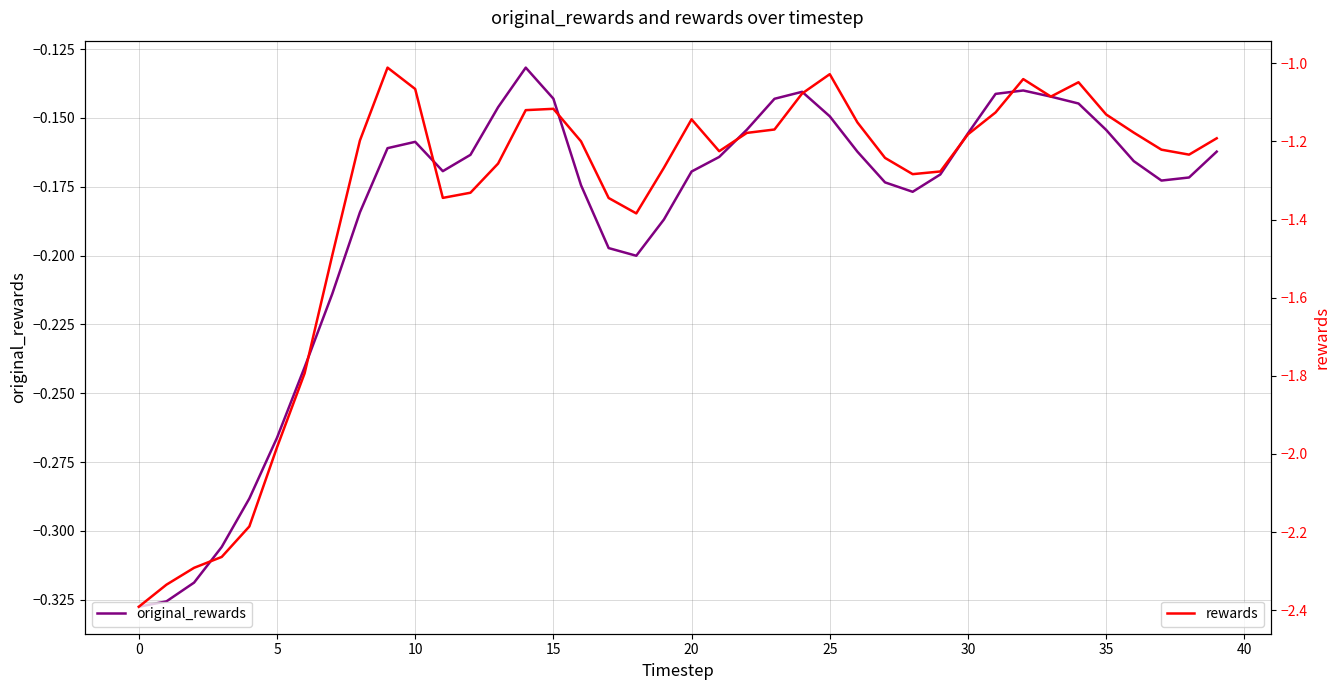

True or false: original_rewards has more than 0 interior local peaks.

True